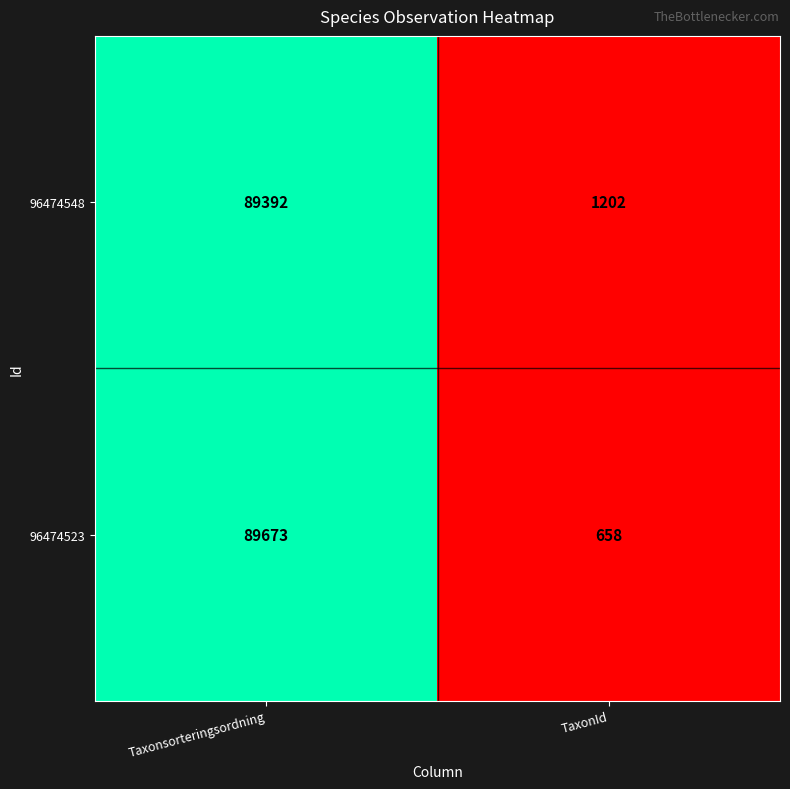

Count the number of categories in the chart.

2